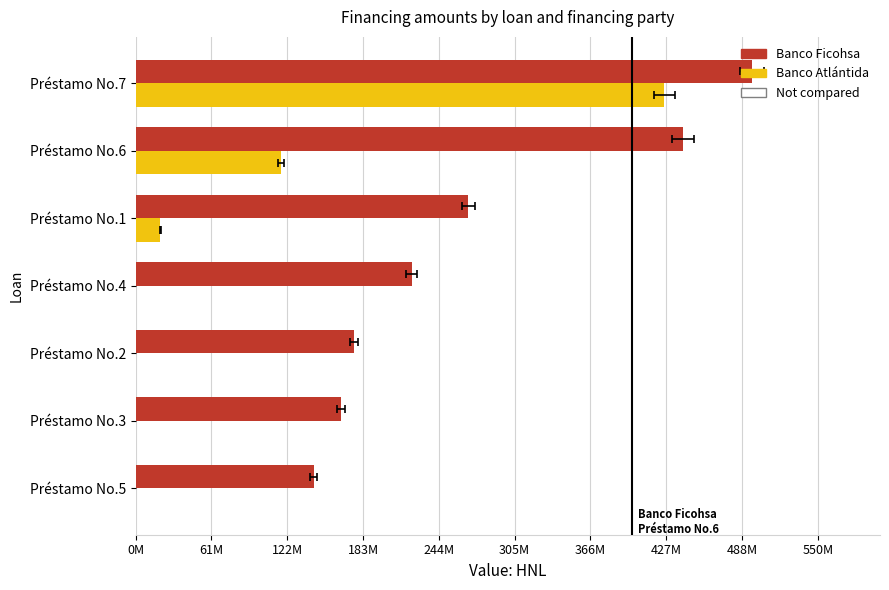

The Banco Atlántida series shows -165040469.6 at Préstamo No.3. True or false?

False